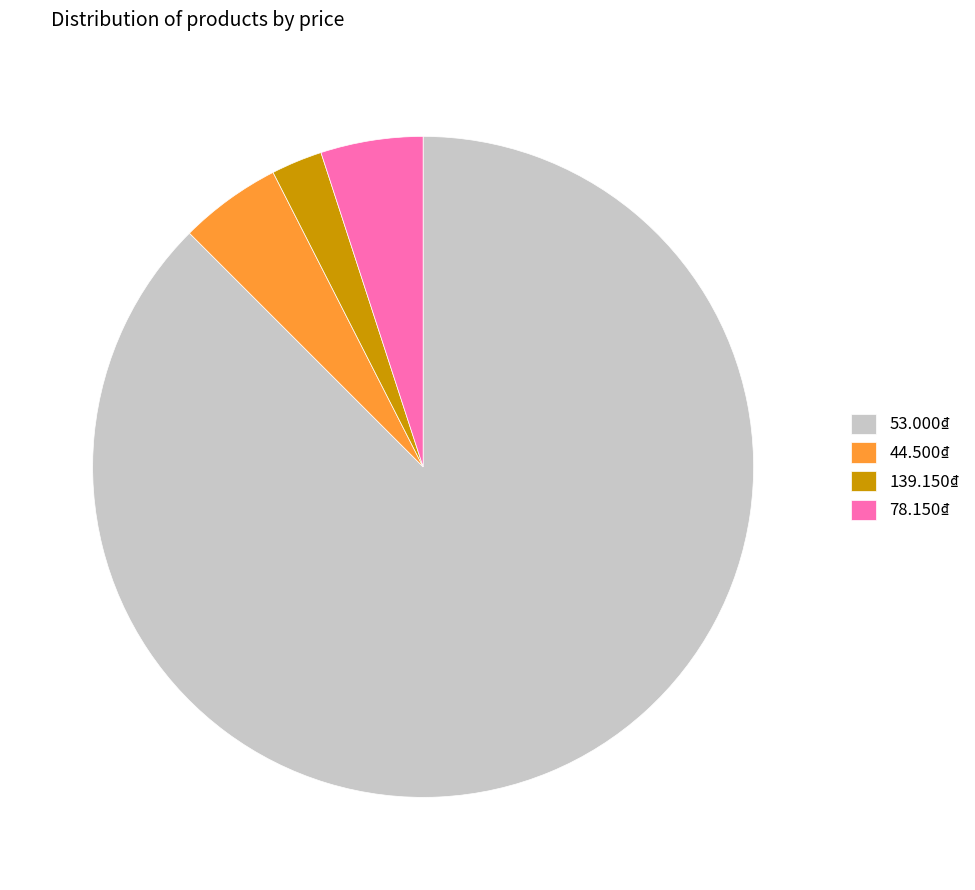

True or false: 53.000₫ accounts for 74% of the total.

False